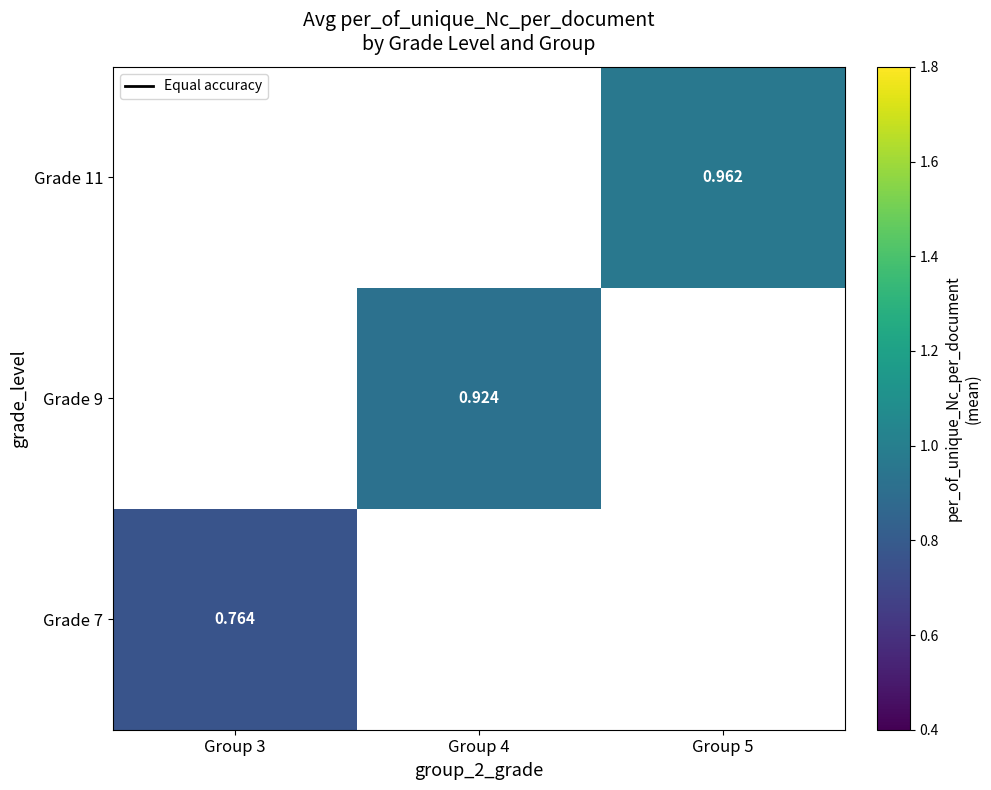

How many positive values does the Grade 7 series have?

1